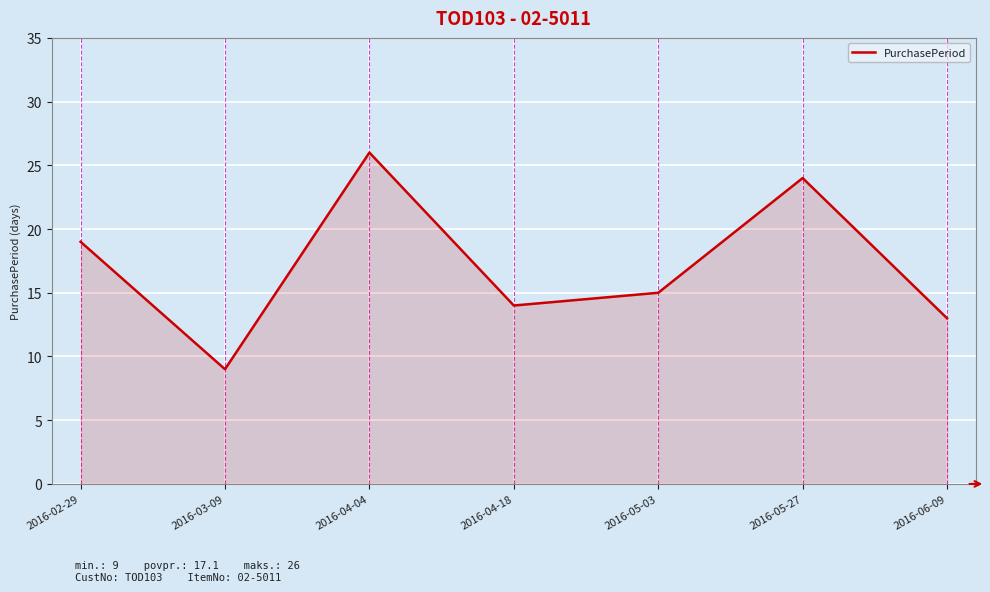

Does the chart display data point markers on the line(s)?

No